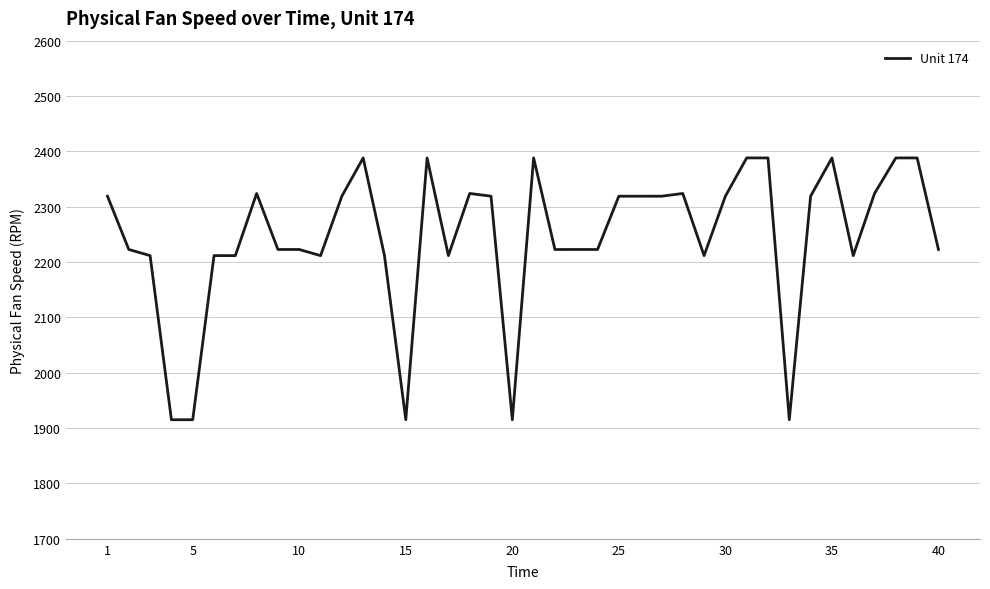

What is the minimum value shown in the chart?

1915.1